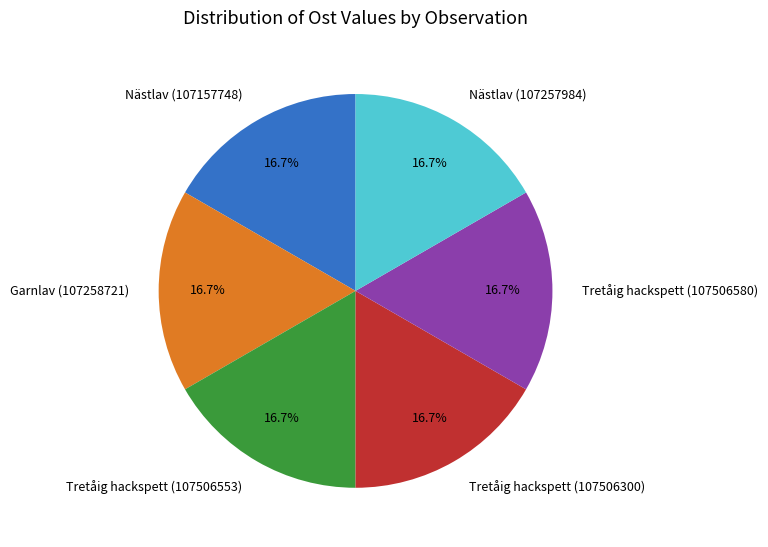

Does Nästlav (107257984) represent more than half of the total?

No